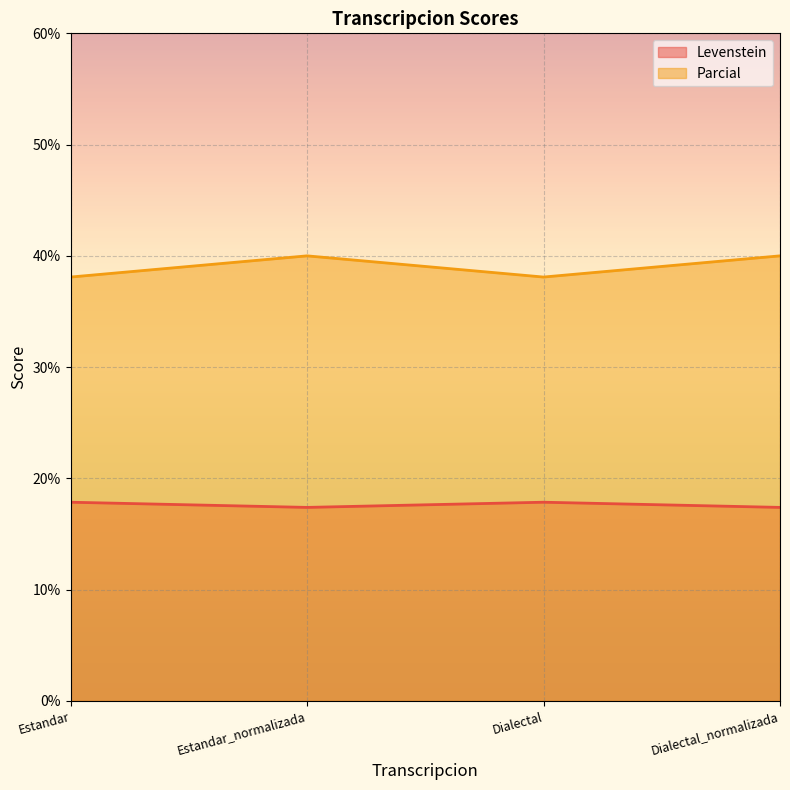

How many data points does each series have?

4